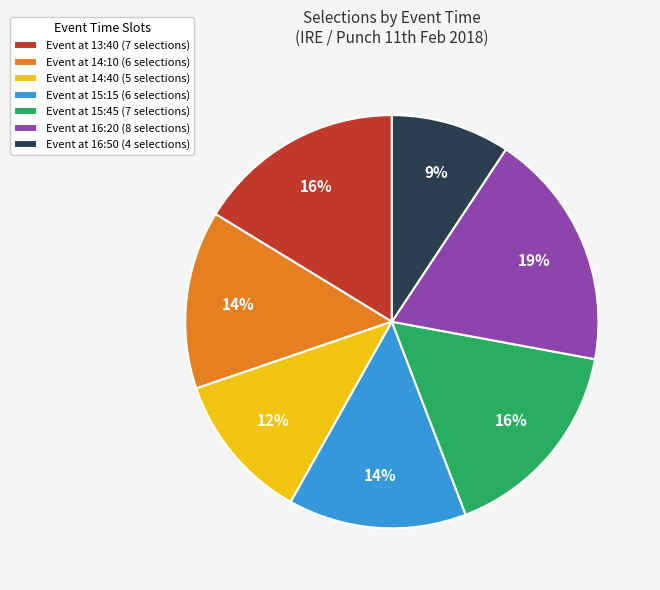

Is there any slice that represents more than half of the pie?

No